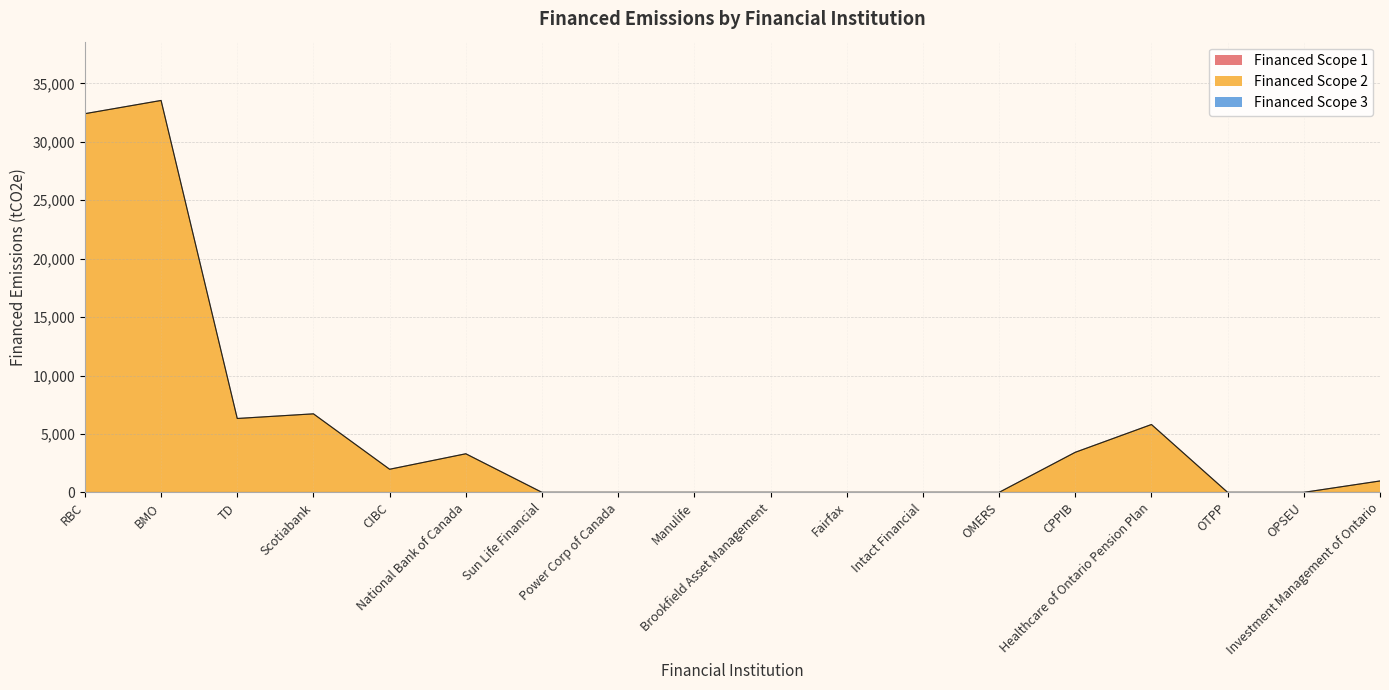

Which series has the largest total across all categories?

Financed Scope 2